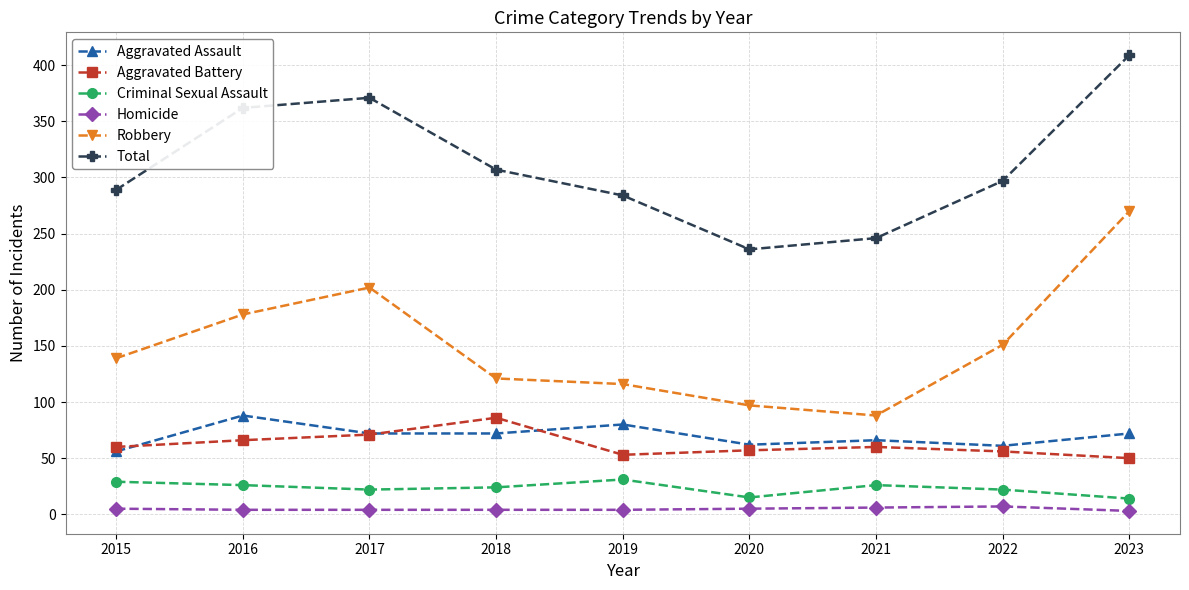

Where is the first local minimum for Total?

2020